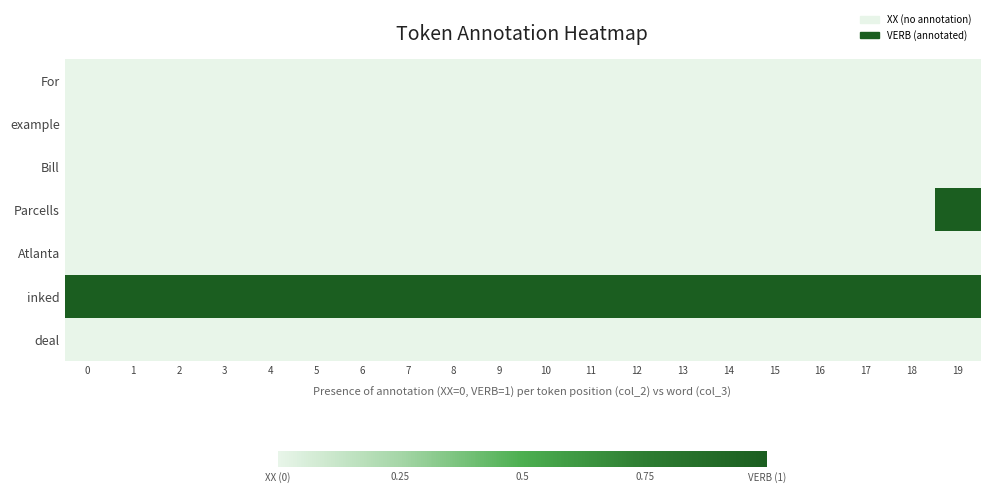

Reading left to right, extract all data points from this chart.

For: 0=0	1=0	2=0	3=0	4=0	5=0	6=0	7=0	8=0	9=0	10=0	11=0	12=0	13=0	14=0	15=0	16=0	17=0	18=0	19=0
example: 0=0	1=0	2=0	3=0	4=0	5=0	6=0	7=0	8=0	9=0	10=0	11=0	12=0	13=0	14=0	15=0	16=0	17=0	18=0	19=0
Bill: 0=0	1=0	2=0	3=0	4=0	5=0	6=0	7=0	8=0	9=0	10=0	11=0	12=0	13=0	14=0	15=0	16=0	17=0	18=0	19=0
Parcells: 0=0	1=0	2=0	3=0	4=0	5=0	6=0	7=0	8=0	9=0	10=0	11=0	12=0	13=0	14=0	15=0	16=0	17=0	18=0	19=1
Atlanta: 0=0	1=0	2=0	3=0	4=0	5=0	6=0	7=0	8=0	9=0	10=0	11=0	12=0	13=0	14=0	15=0	16=0	17=0	18=0	19=0
inked: 0=1	1=1	2=1	3=1	4=1	5=1	6=1	7=1	8=1	9=1	10=1	11=1	12=1	13=1	14=1	15=1	16=1	17=1	18=1	19=1
deal: 0=0	1=0	2=0	3=0	4=0	5=0	6=0	7=0	8=0	9=0	10=0	11=0	12=0	13=0	14=0	15=0	16=0	17=0	18=0	19=0